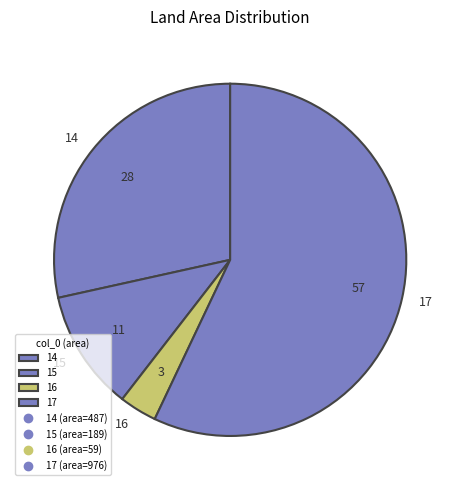

Approximately how many times larger is the value at 16 compared to 15?

0.3